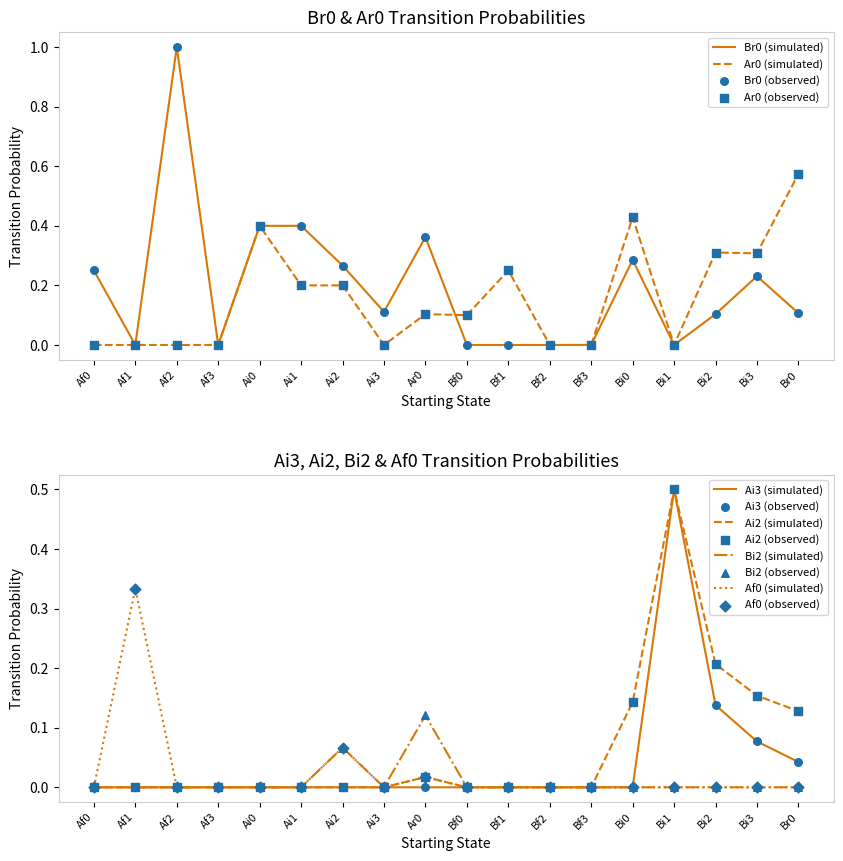

Which series has the largest Y range (max minus min)?

Br0